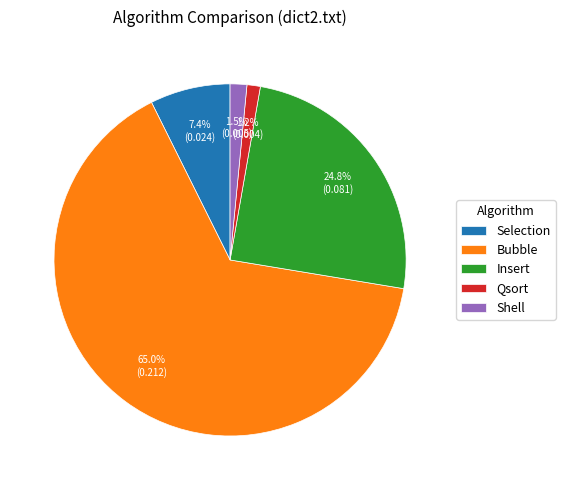

Which slice is the largest?

Bubble